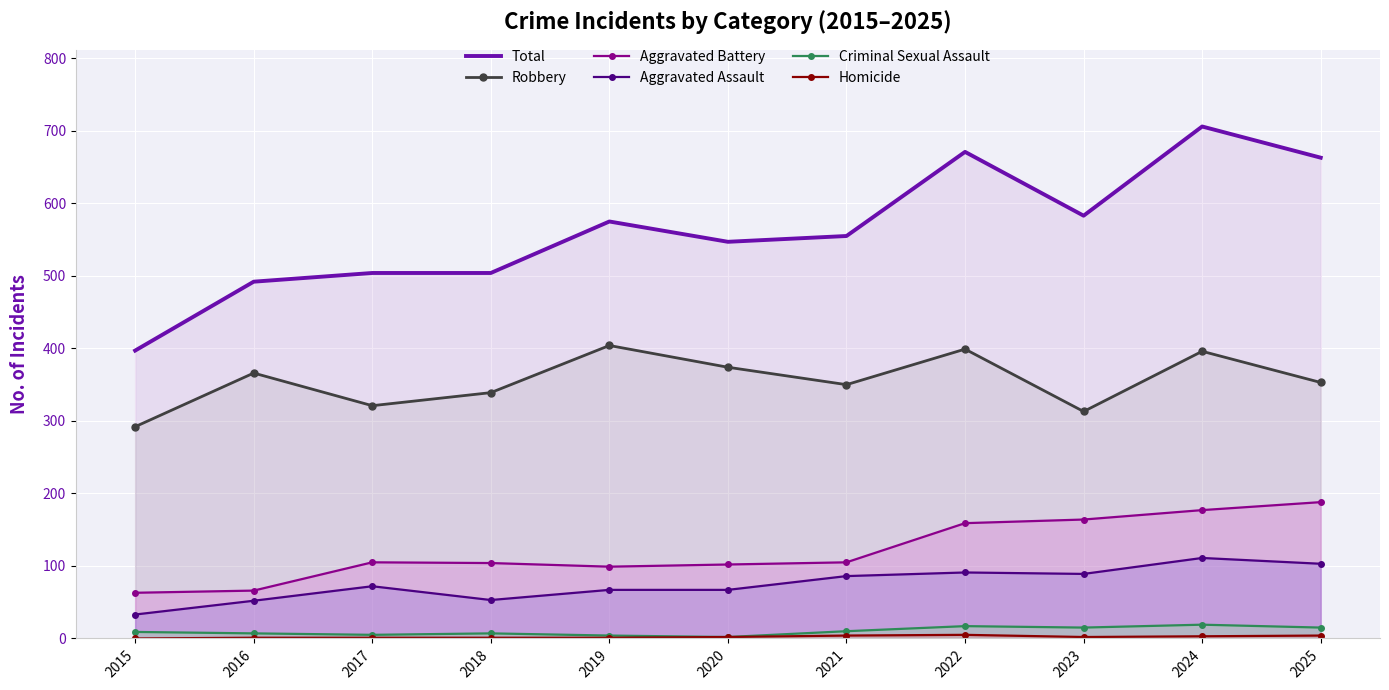

At 2018, list the series in order from largest to smallest.

Total, Robbery, Aggravated Battery, Aggravated Assault, Criminal Sexual Assault, Homicide